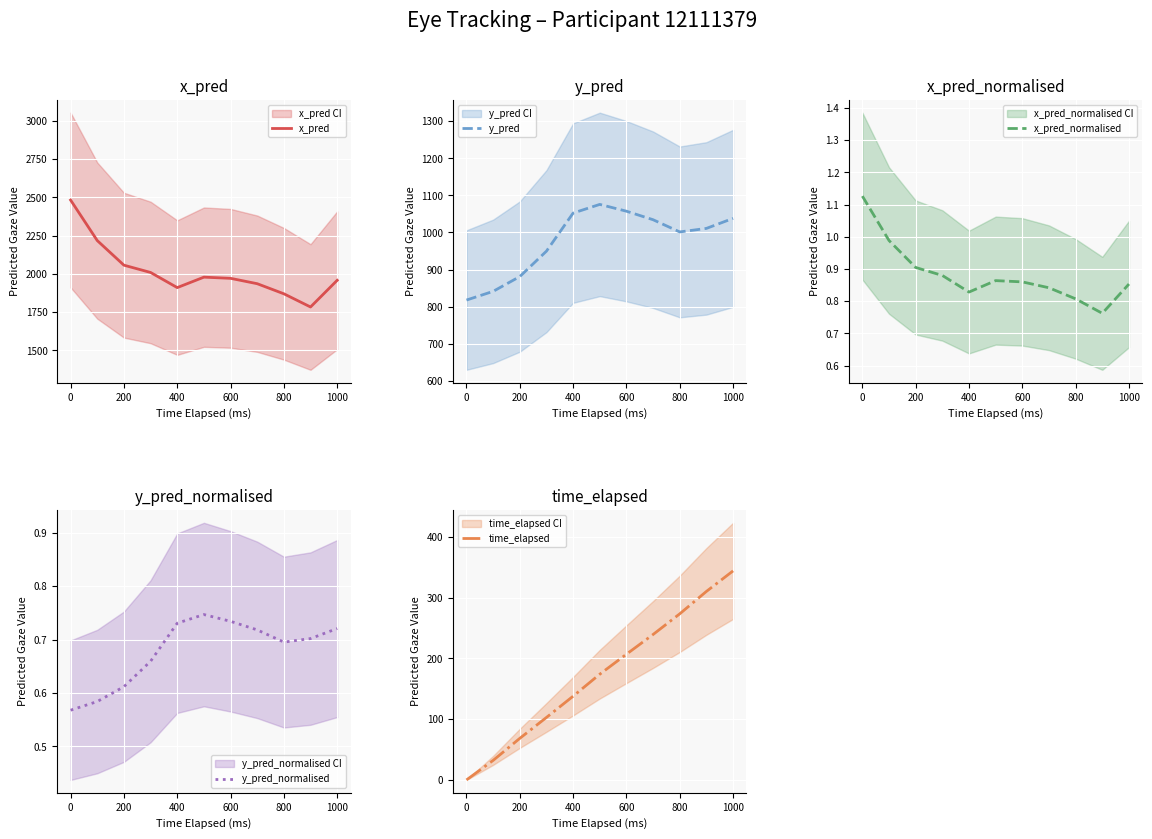

The x_pred series shows 1870.1 at 800. True or false?

True